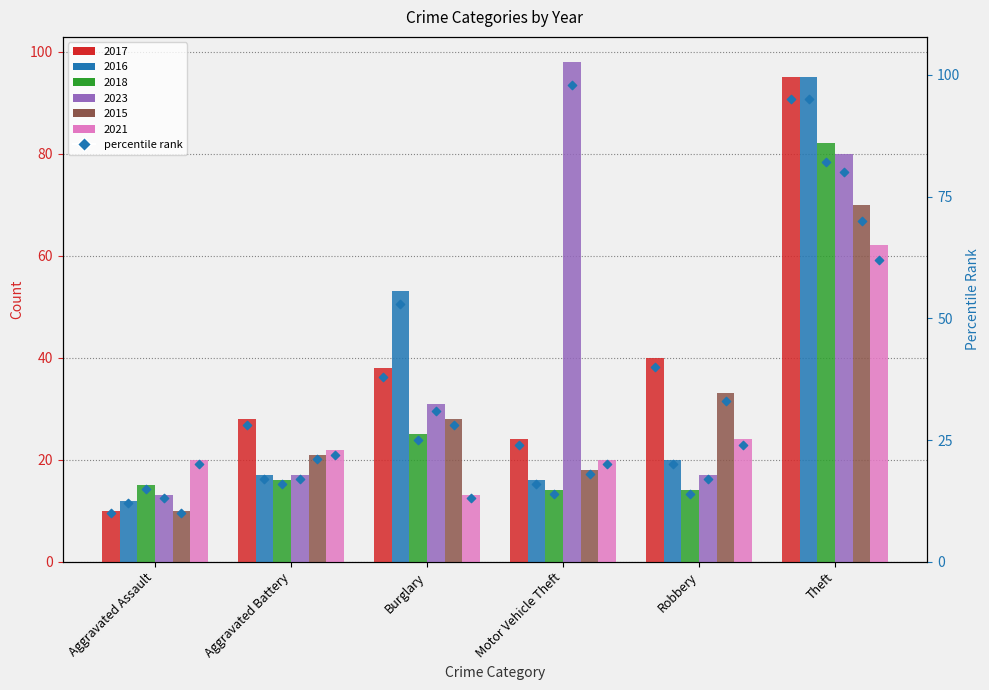

What is the ratio of the value at Motor Vehicle Theft to the value at Aggravated Battery?

0.9